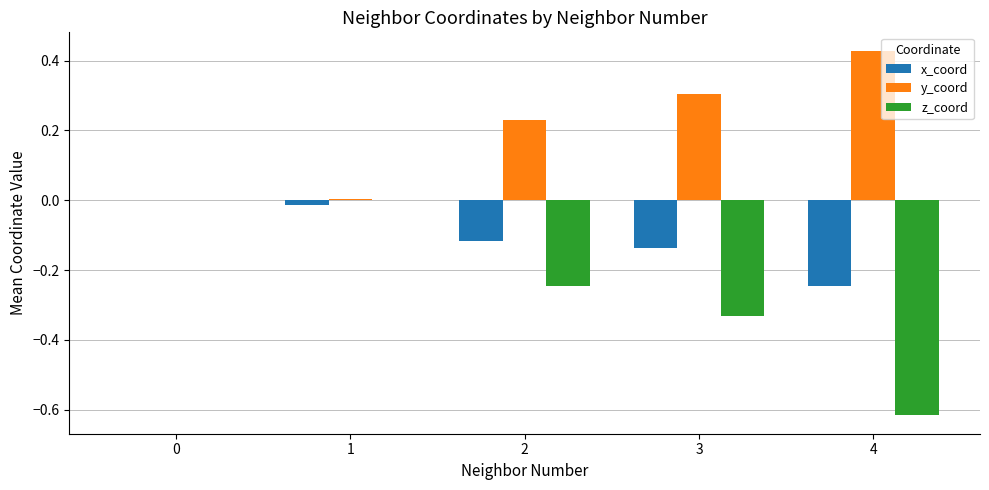

The x_coord series shows -0.2 at 2. True or false?

False